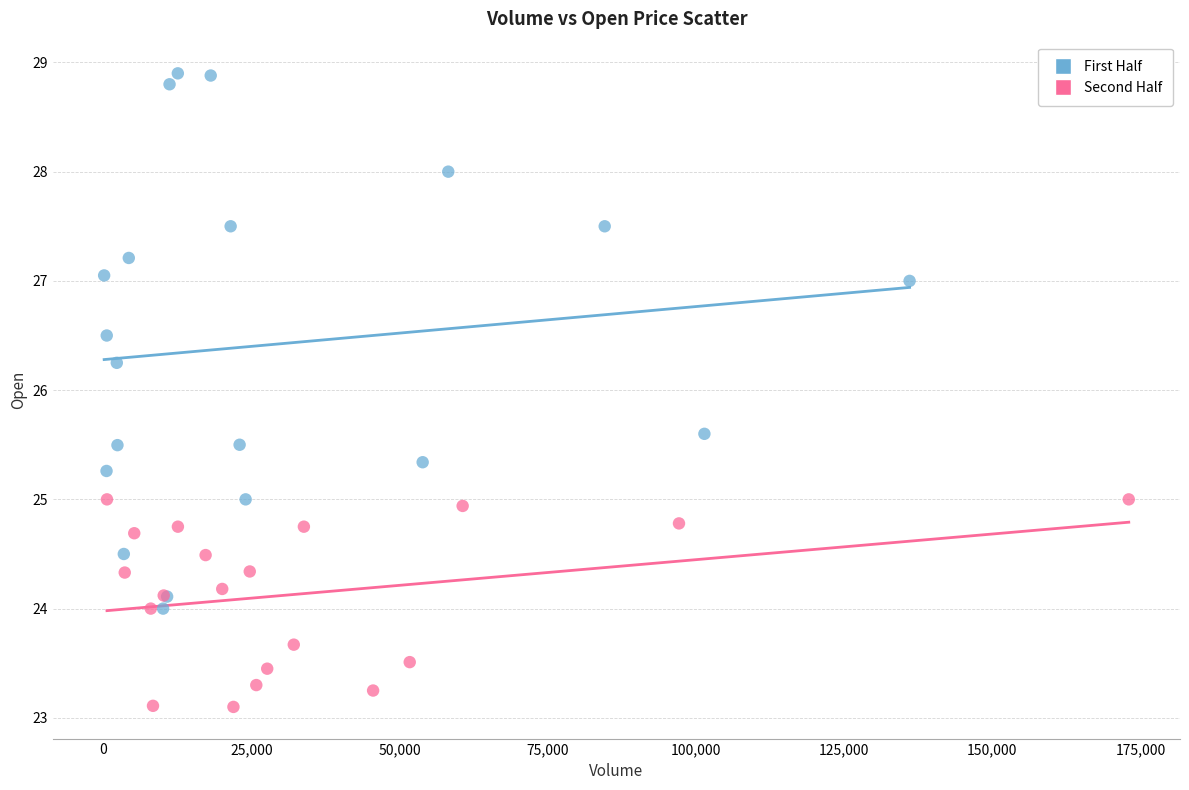

Which series reaches the maximum Y coordinate?

First Half